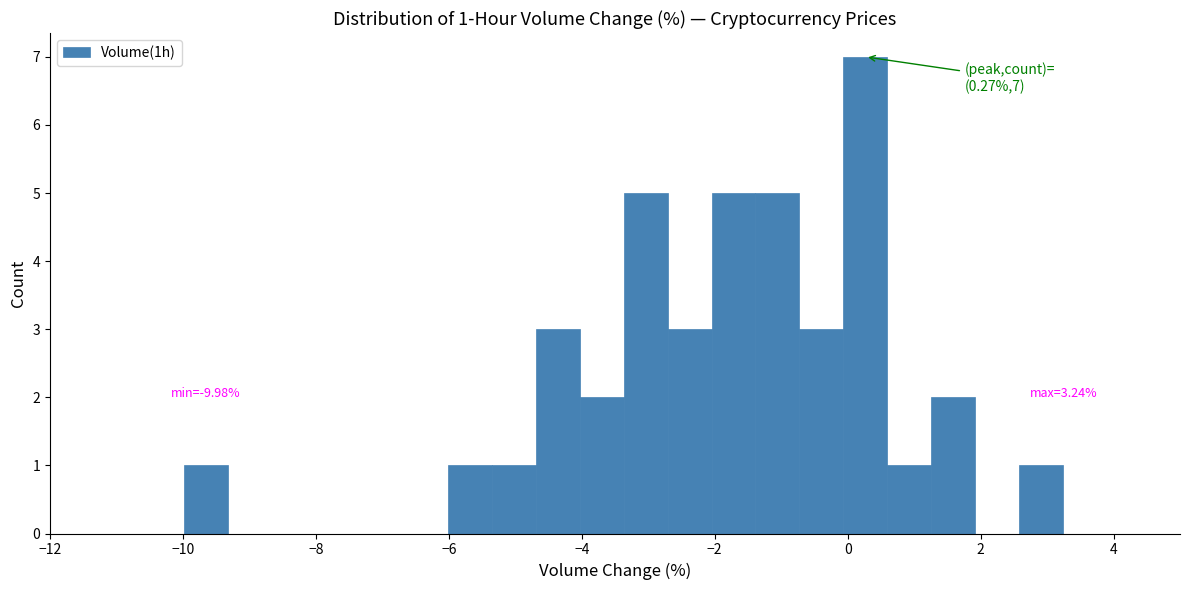

Around what value on the x-axis is the tallest bar? Give the approximate position of its centre, as read against the axis.

0.2